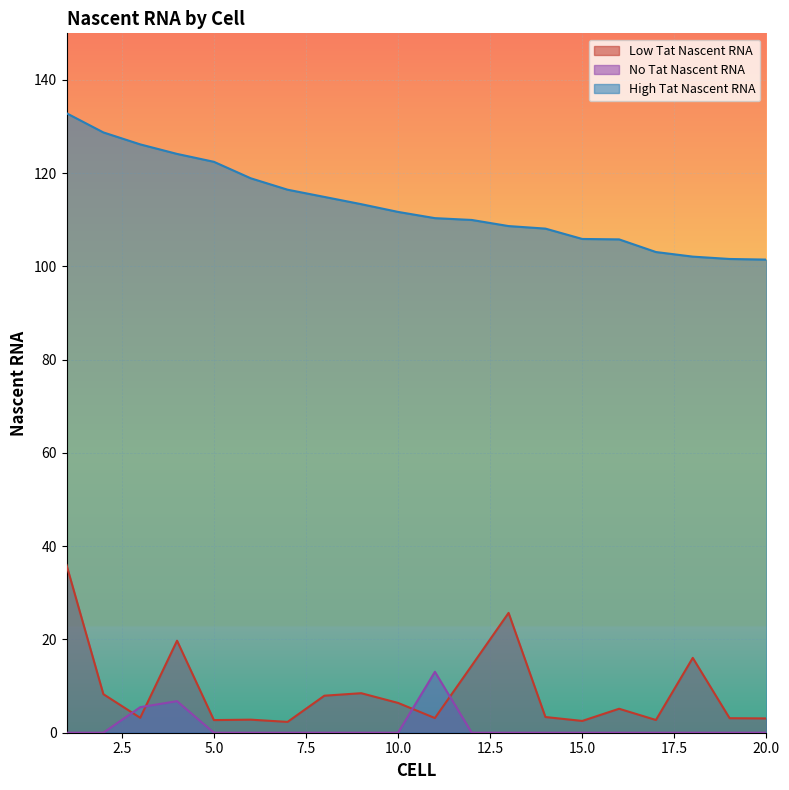

Reading left to right, what are all the values shown in this chart?

Low Tat Nascent RNA: 1=36.0	2=8.3	3=3.2	4=19.7	5=2.7	6=2.8	7=2.3	8=7.9	9=8.5	10=6.4	11=3.1	12=14.4	13=25.7	14=3.4	15=2.5	16=5.1	17=2.7	18=16.1	19=3.1	20=3.1
No Tat Nascent RNA: 1=0.0	2=0.0	3=5.5	4=6.8	5=0.0	6=0.0	7=0.0	8=0.0	9=0.0	10=0.0	11=13.1	12=0.0	13=0.0	14=0.0	15=0.0	16=0.0	17=0.0	18=0.0	19=0.0	20=0.0
High Tat Nascent RNA: 1=132.9	2=128.8	3=126.2	4=124.1	5=122.4	6=118.9	7=116.5	8=114.9	9=113.4	10=111.7	11=110.4	12=110.0	13=108.7	14=108.1	15=105.9	16=105.8	17=103.1	18=102.1	19=101.6	20=101.5